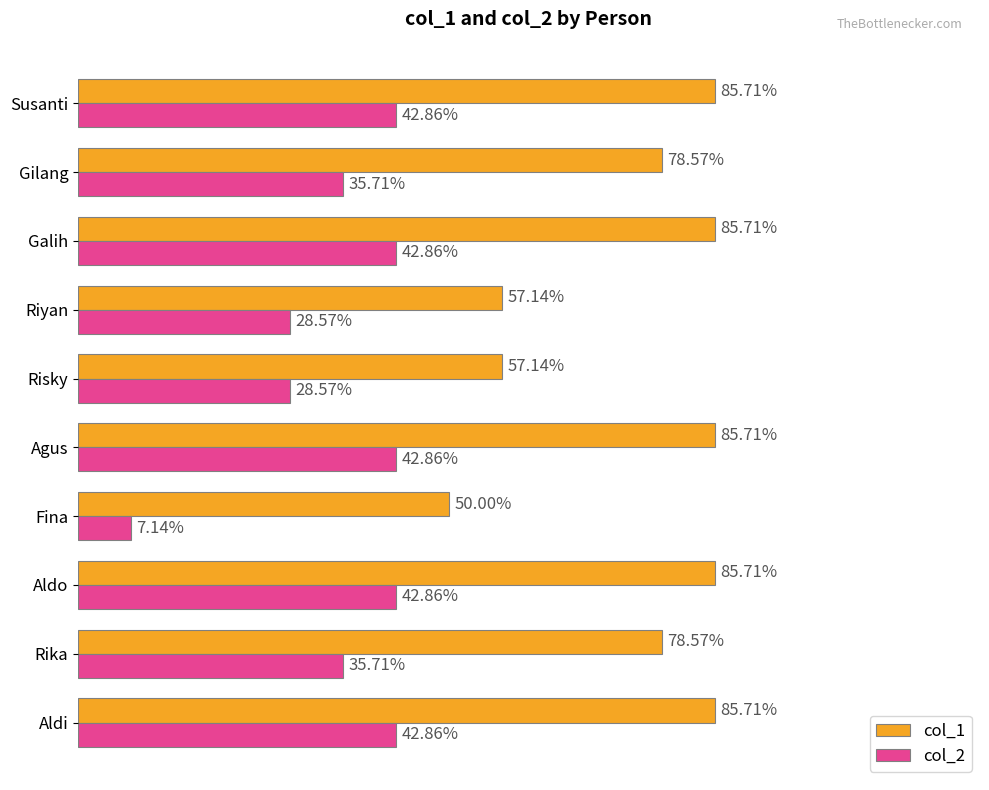

Which series has the widest spread of values?

col_1